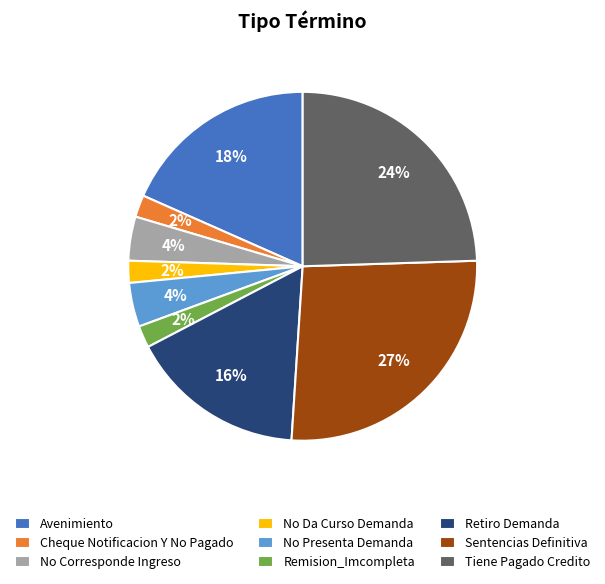

Which category has the biggest portion of the pie?

Sentencias Definitiva